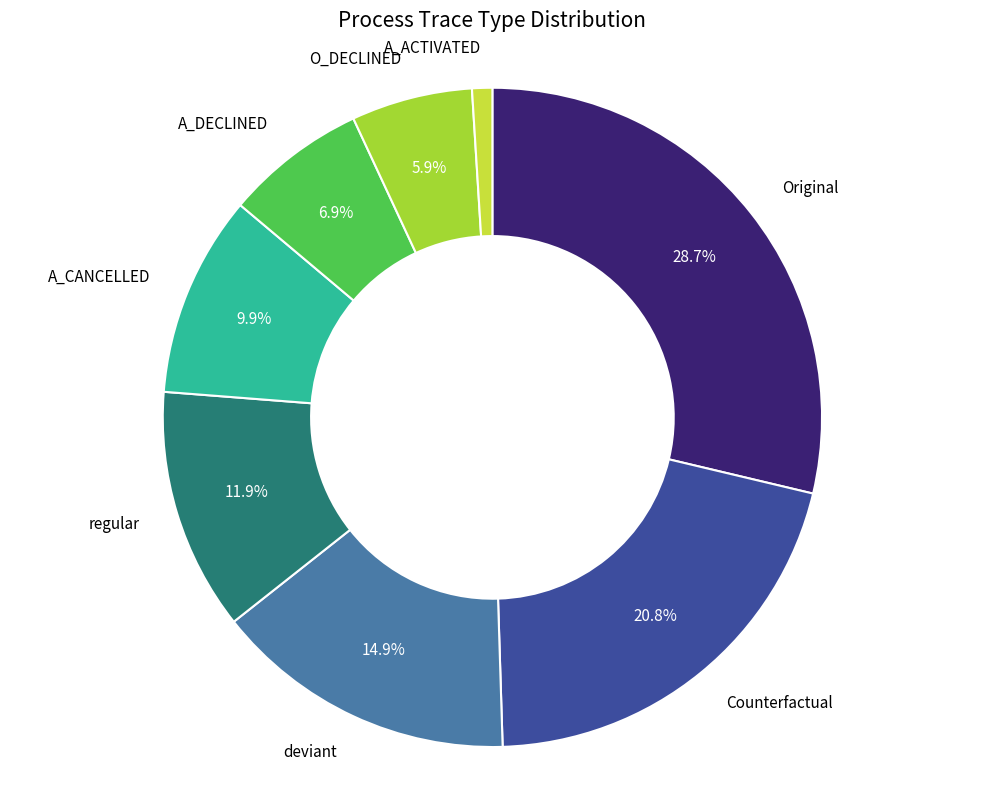

How many slices are in this pie chart?

8